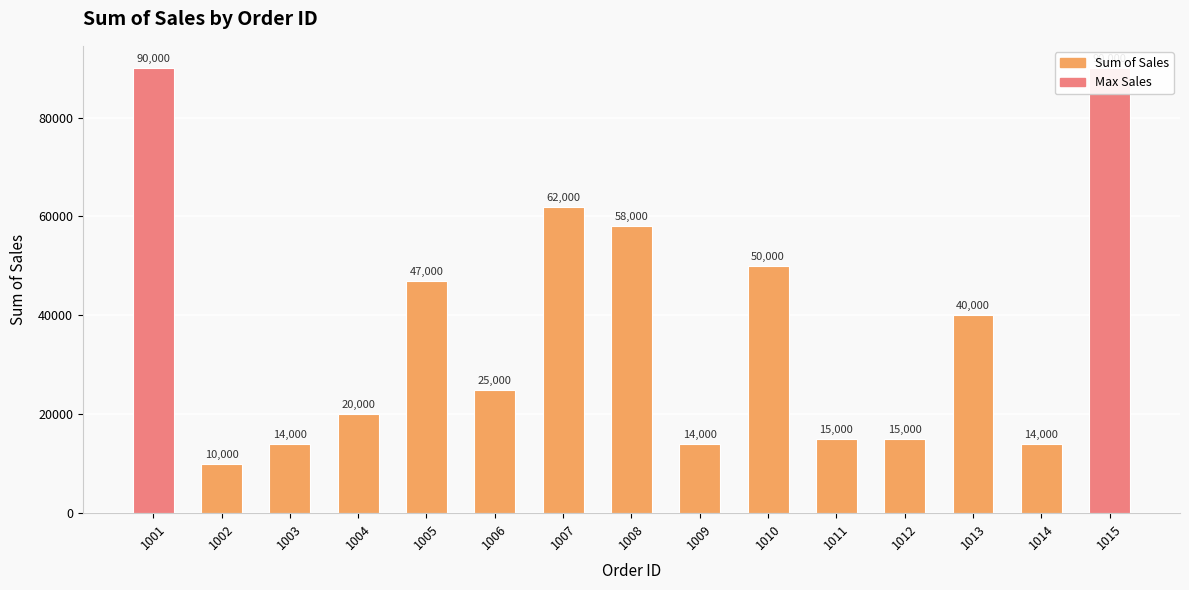

Rank the categories by value from lowest to highest.

1002, 1003, 1009, 1014, 1011, 1012, 1004, 1006, 1013, 1005, 1010, 1008, 1007, 1001, 1015